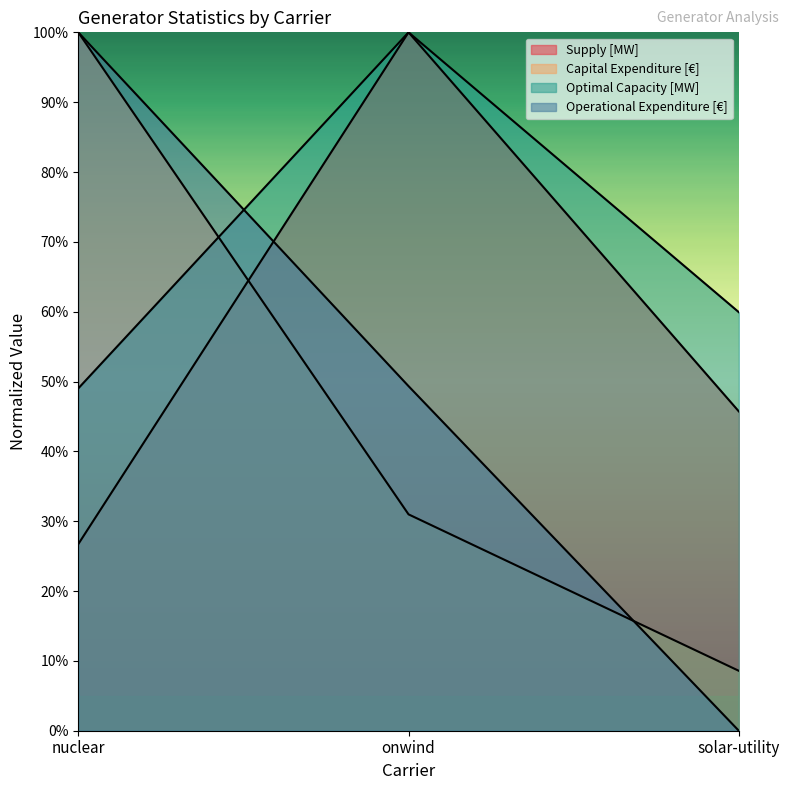

Reading left to right, what are all the values shown in this chart?

Supply [MW]: nuclear=0.3	onwind=1.0	solar-utility=0.5
Capital Expenditure [€]: nuclear=1.0	onwind=0.3	solar-utility=0.1
Optimal Capacity [MW]: nuclear=0.5	onwind=1.0	solar-utility=0.6
Operational Expenditure [€]: nuclear=1.0	onwind=0.5	solar-utility=0.0